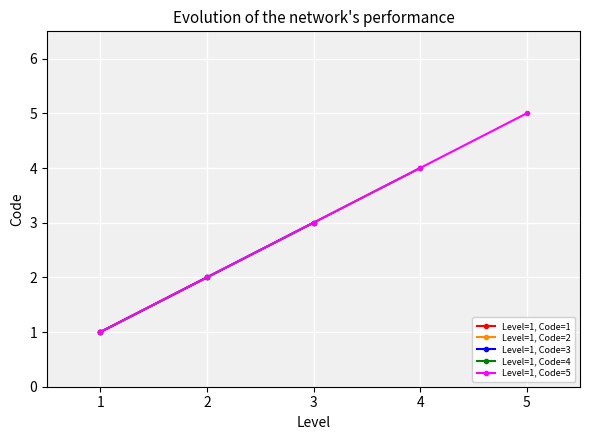

True or false: Level=1, Code=5 has more than 1 points higher than both neighbors.

False